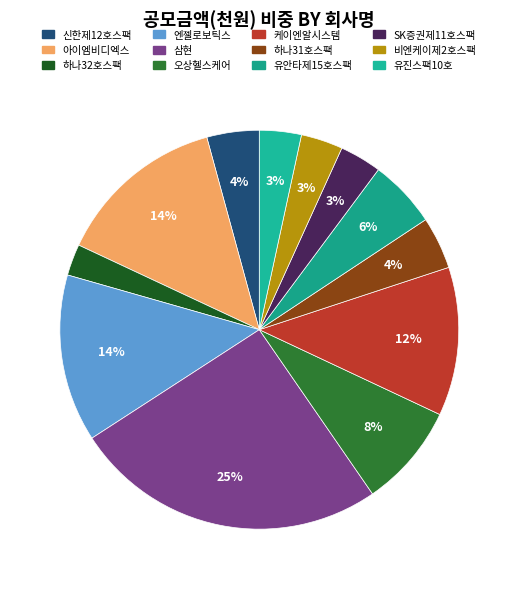

To the nearest percent, what is the difference between the largest and smallest slice percentages?

23%